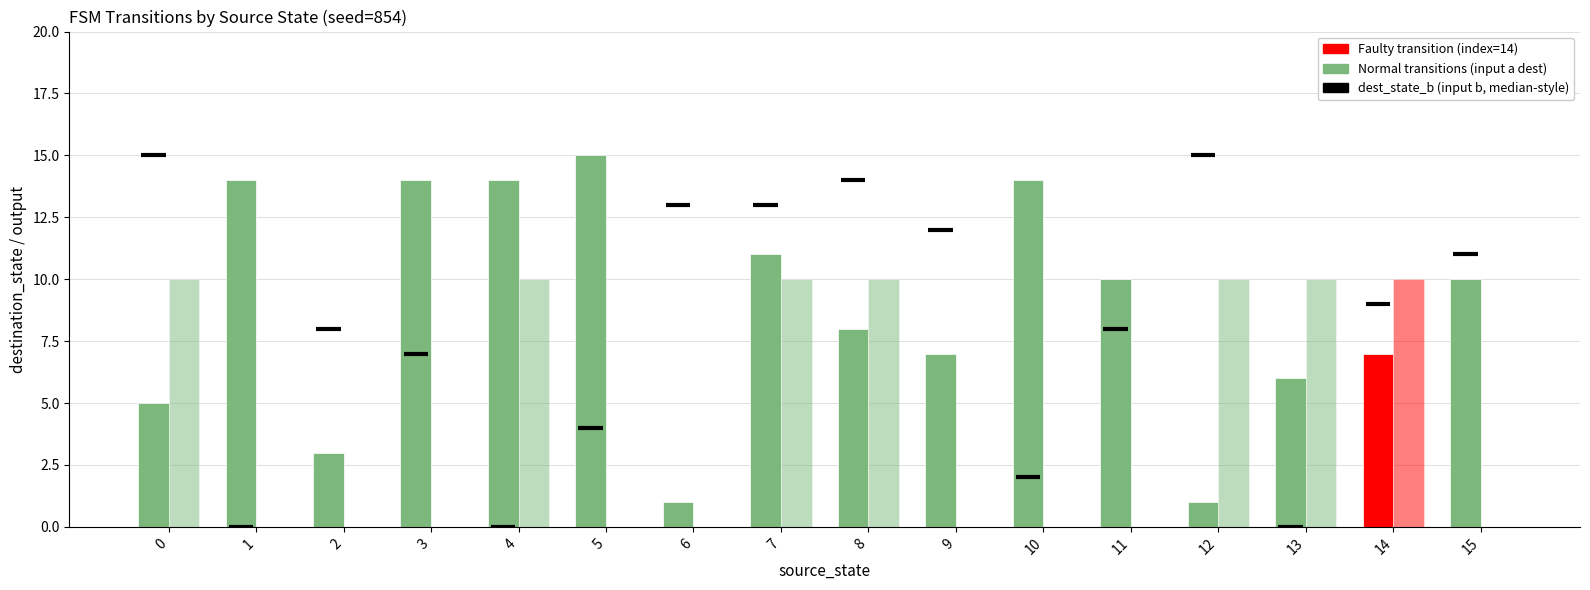

At which label is output_a closest to 0?

1